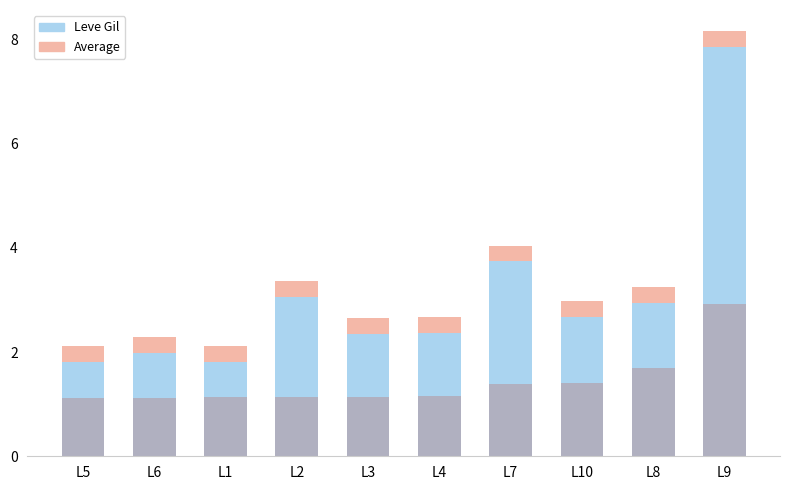

At which category is the sum across all series the highest?

L9